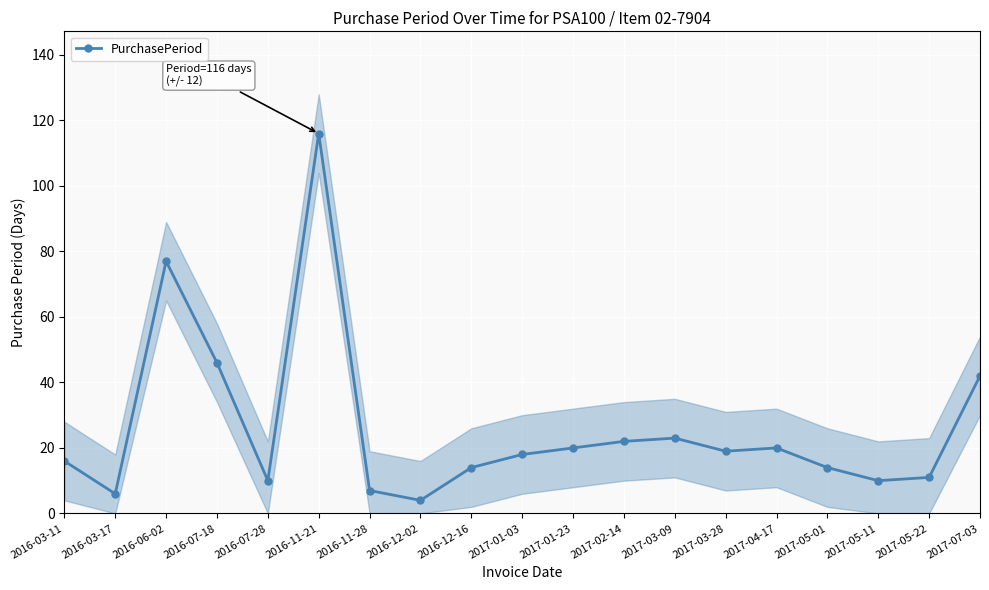

At which category does the chart reach its minimum across all series?

2016-12-02